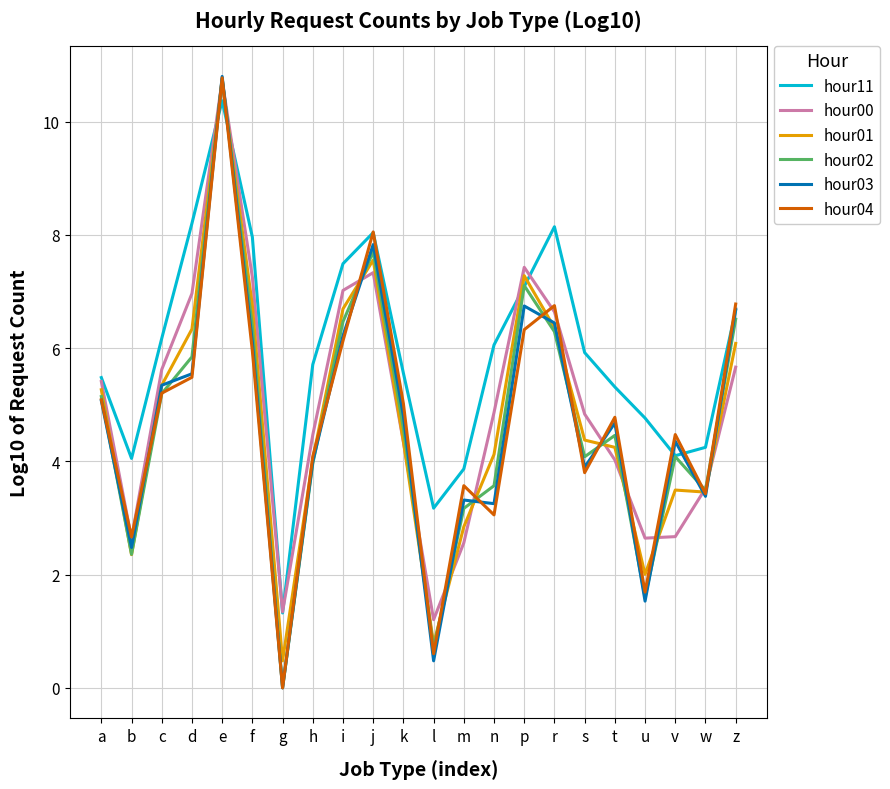

Read the hour01 value at p.

7.3